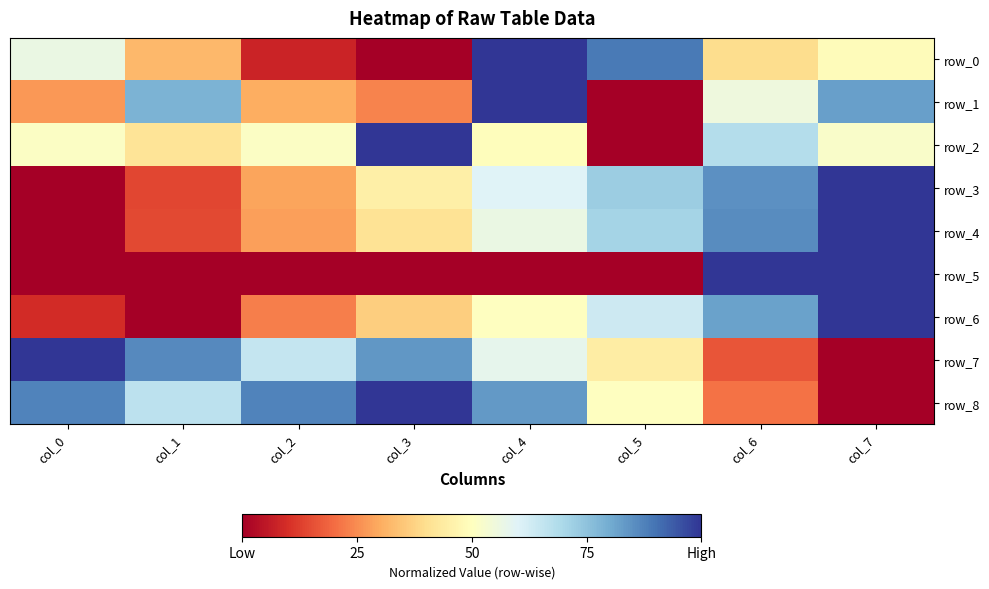

What is the highest value of the row_2 series?

1.0